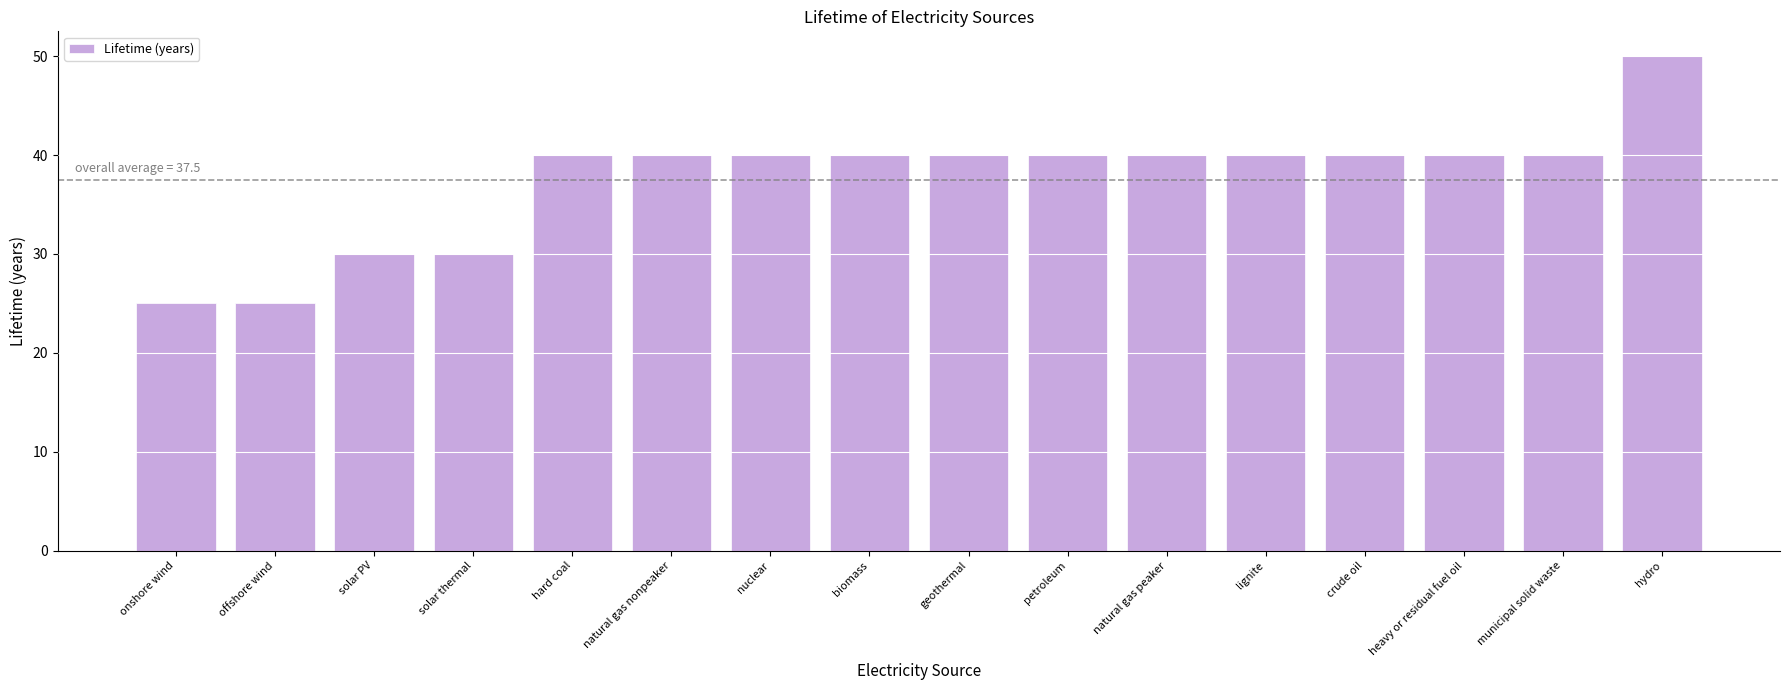

How many data points does each series have?

16